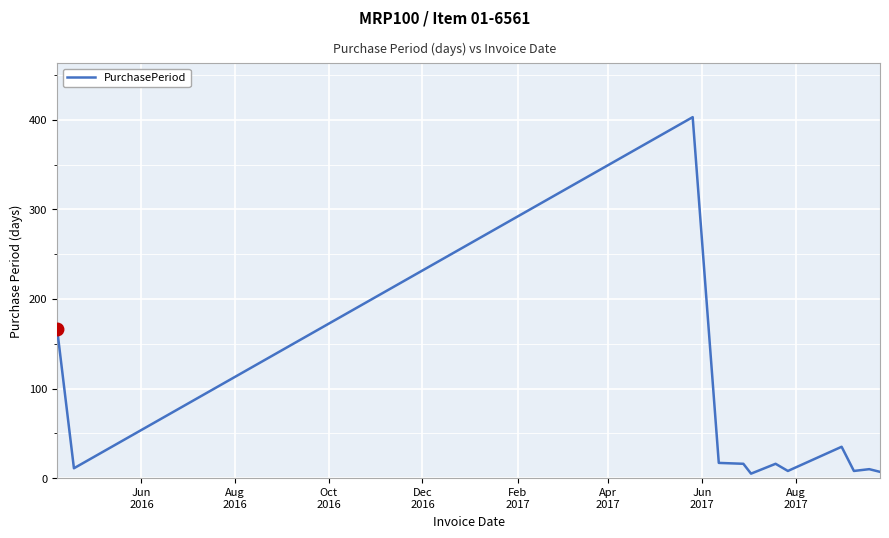

What is the maximum value shown in the chart?

403